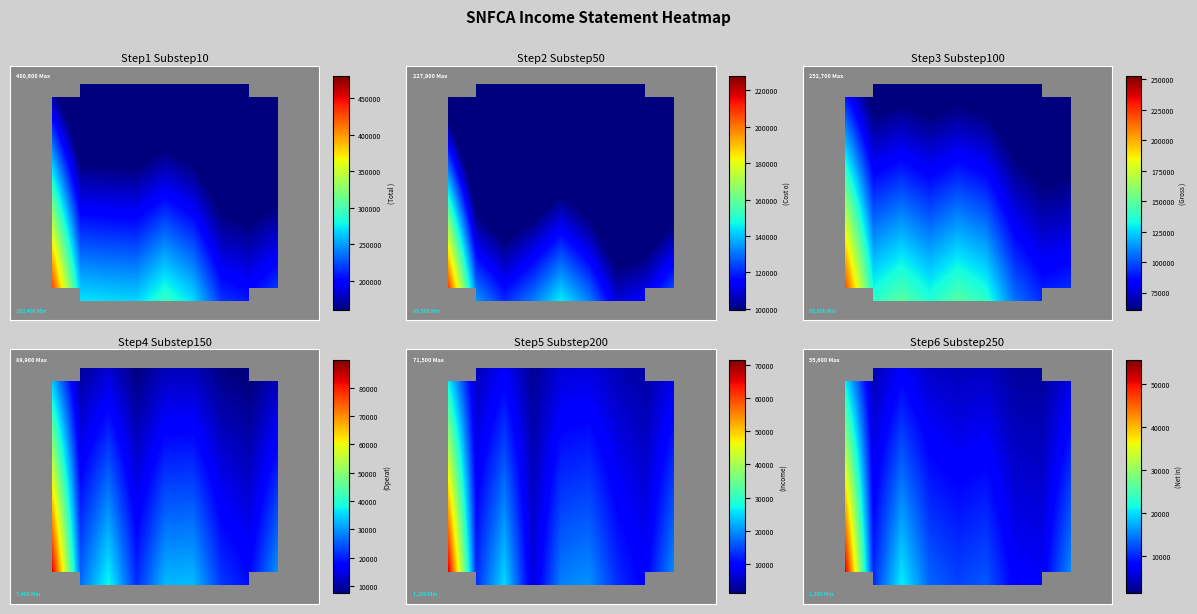

At which category does the chart reach its minimum across all series?

10